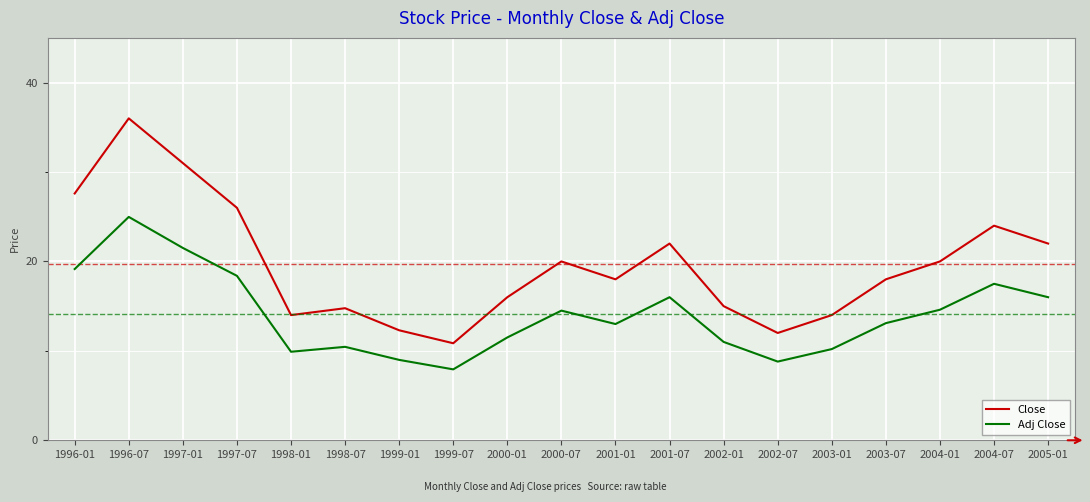

In Close, how many points are higher than both neighbors (excluding endpoints)?

5